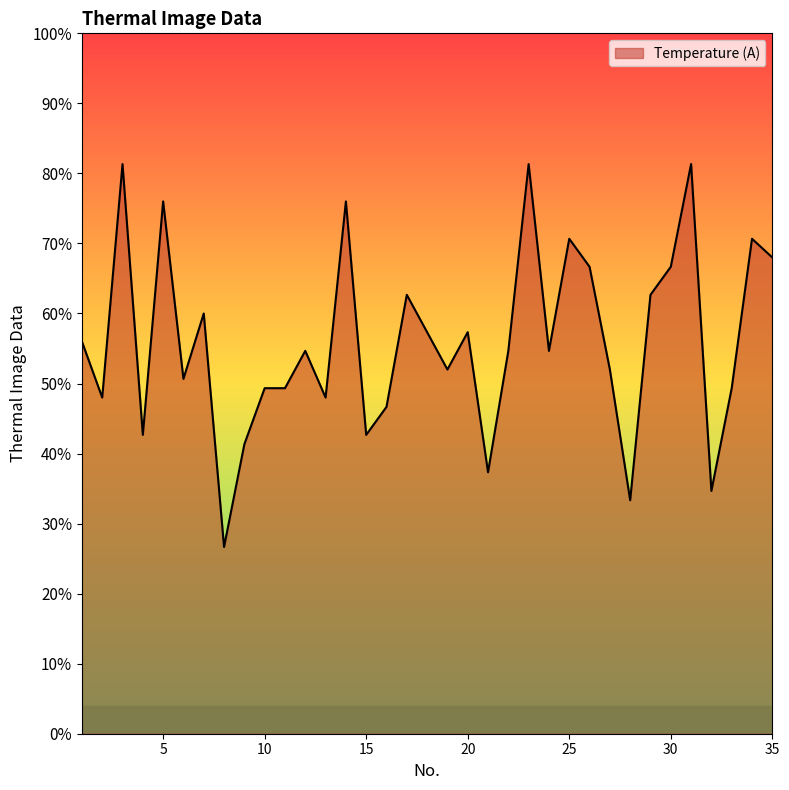

Rank the categories by value from lowest to highest.

8, 28, 32, 21, 9, 4, 15, 16, 2, 13, 10, 11, 33, 6, 19, 27, 12, 22, 24, 1, 18, 20, 7, 17, 29, 26, 30, 35, 25, 34, 5, 14, 3, 23, 31